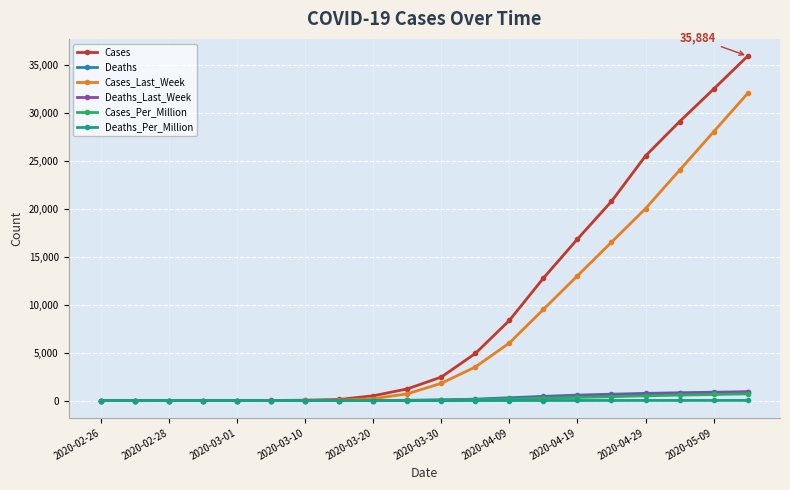

What are all the series names shown in the legend?

Cases, Deaths, Cases_Last_Week, Deaths_Last_Week, Cases_Per_Million, Deaths_Per_Million